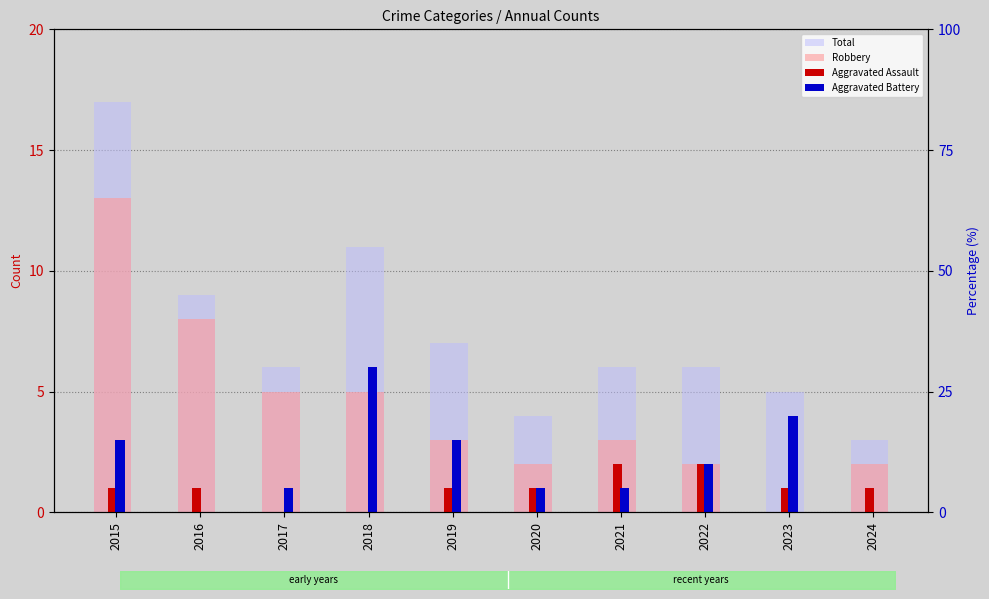

Reading right to left, transcribe all the data shown in this chart.

Total: 3	5	6	6	4	7	11	6	9	17
Robbery: 2	0	2	3	2	3	5	5	8	13
Aggravated Assault: 1	1	2	2	1	1	0	0	1	1
Aggravated Battery: 0	4	2	1	1	3	6	1	0	3